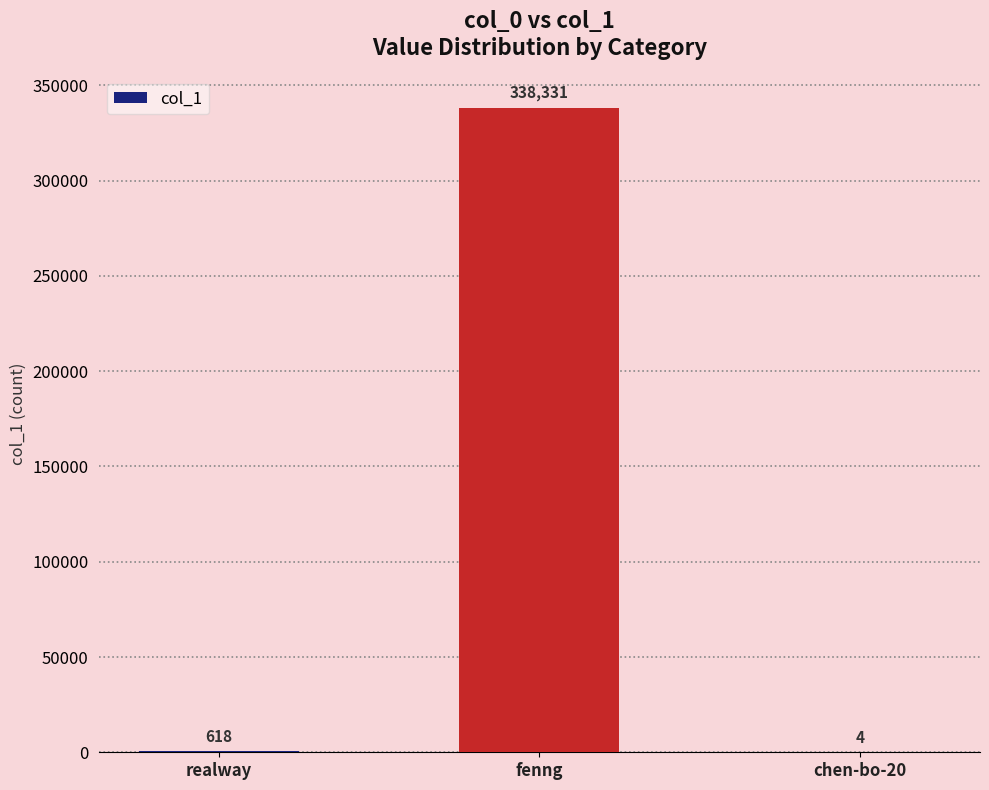

Which has a higher value, chen-bo-20 or fenng?

fenng